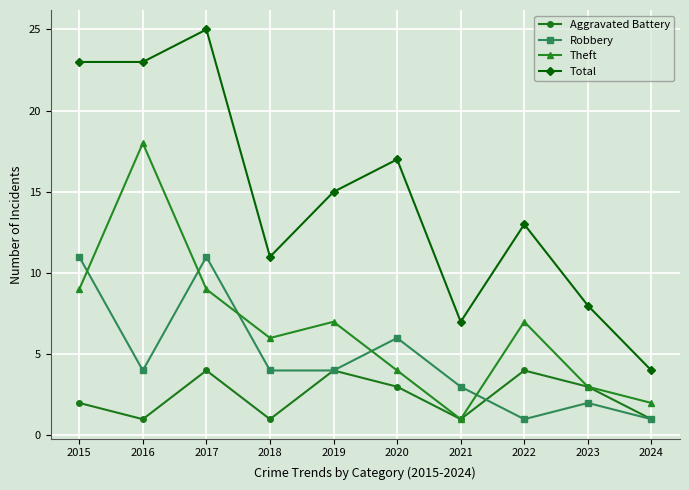

What are all the series names shown in the legend?

Aggravated Battery, Robbery, Theft, Total